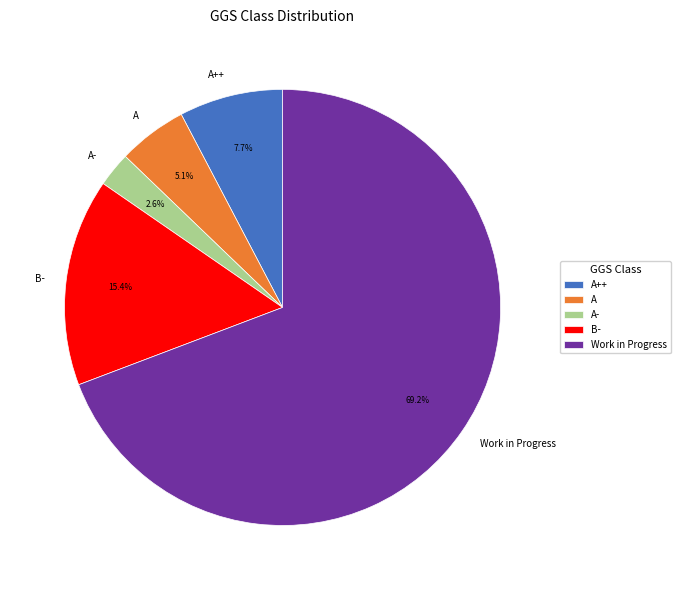

What is the smallest slice in the pie chart?

A-